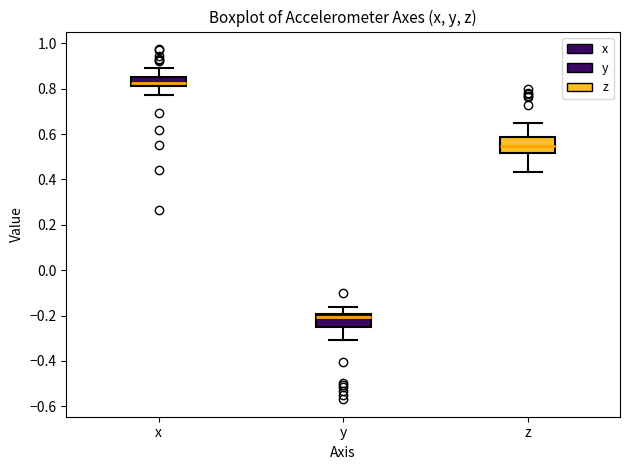

Reading left to right, transcribe this box plot: for each box, give where its median line is, the range the box spans, and where its two whiskers end, as read against the y-axis. The values are not printed on the chart, so give them approximately, as read against the axis.

x: median 0.82 (just above the box's lower edge), box 0.82 to 0.84, whiskers 0.78 to 0.90
y: median -0.20 (just below the box's upper edge), box -0.26 to -0.20, whiskers -0.30 to -0.16
z: median 0.54, box 0.52 to 0.58, whiskers 0.44 to 0.64